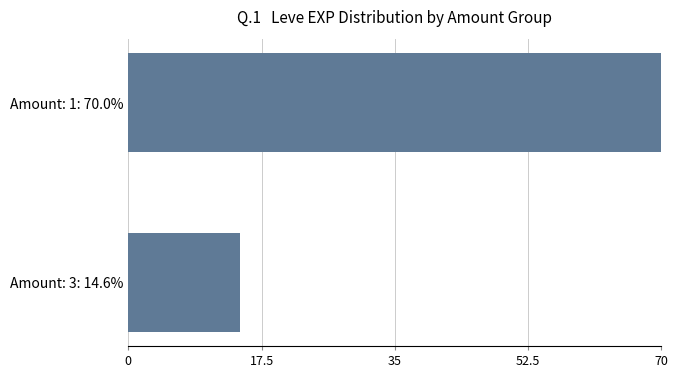

Reading top to bottom, transcribe all the data shown in this chart.

70.0	14.6